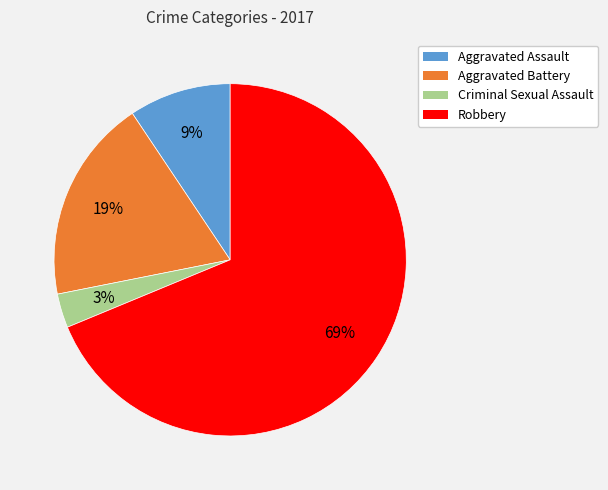

What is the smallest slice in the pie chart?

Criminal Sexual Assault